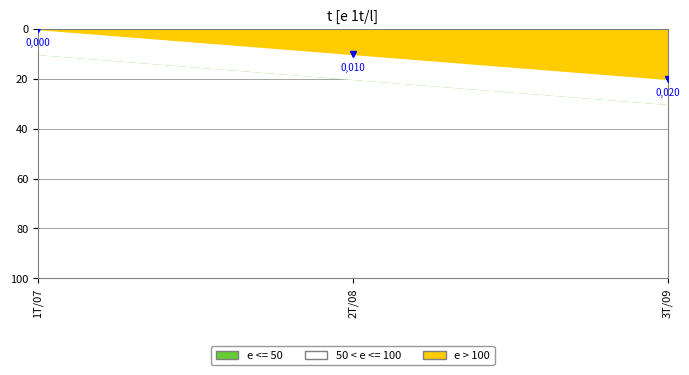

How many lines are shown in the chart?

2